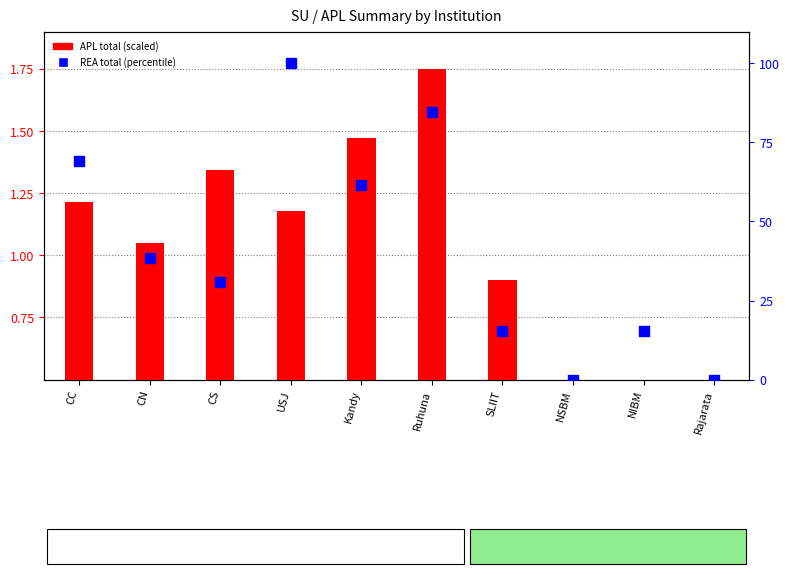

What is the total value across all series at SLIIT?

16.3